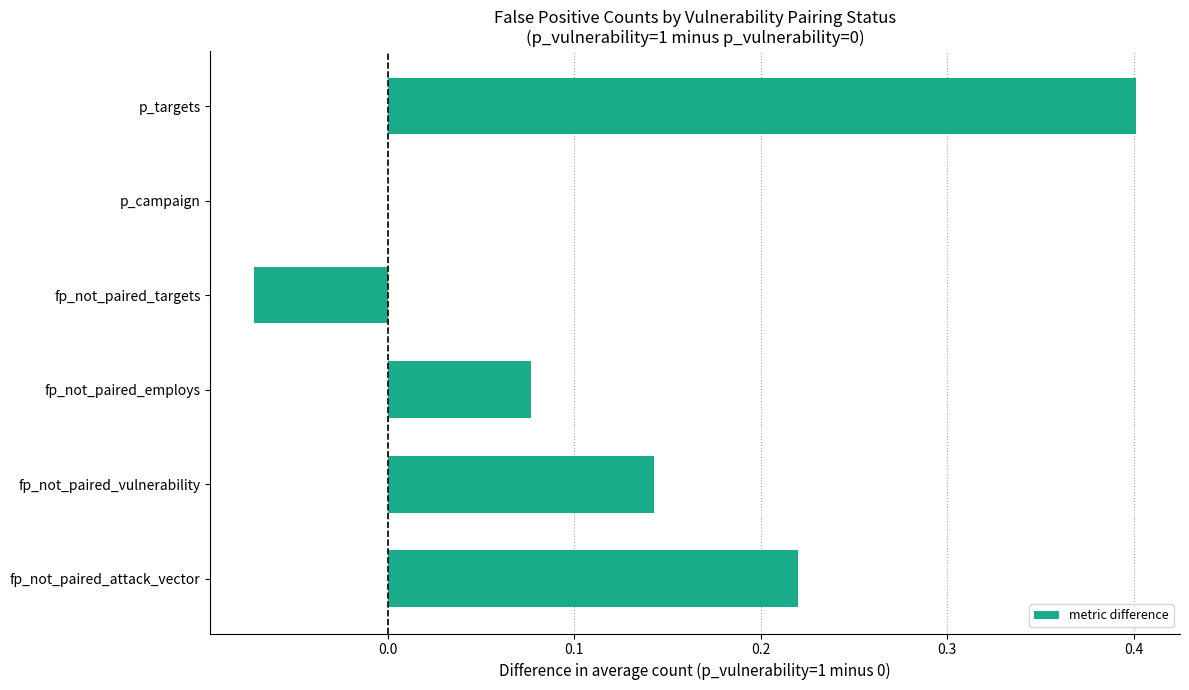

Count the number of categories in the chart.

6